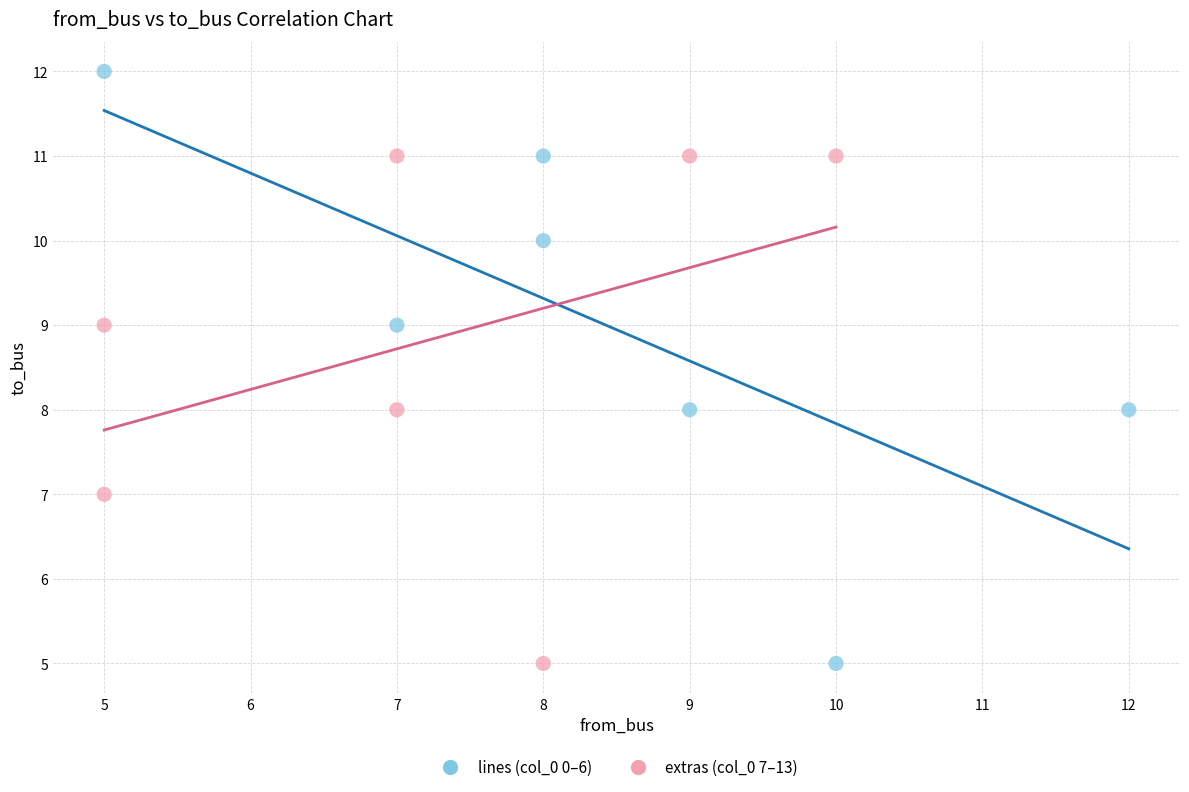

Which series has the largest Y range (max minus min)?

lines (col_0 0–6)